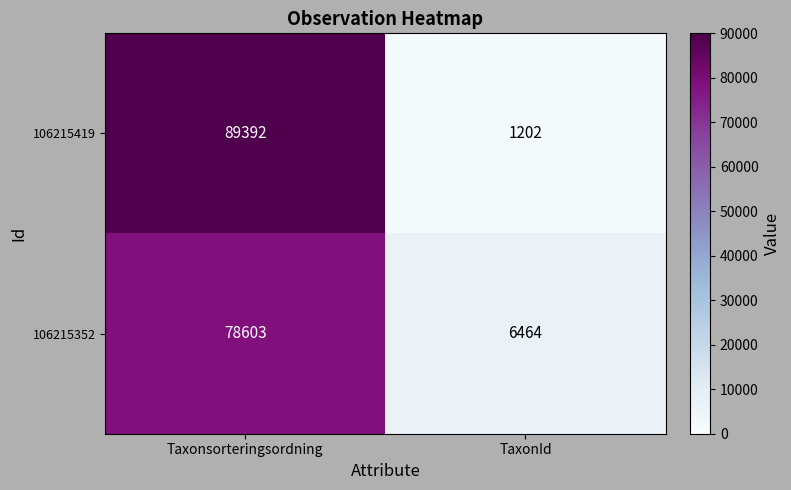

What is the maximum value shown in the chart?

89392